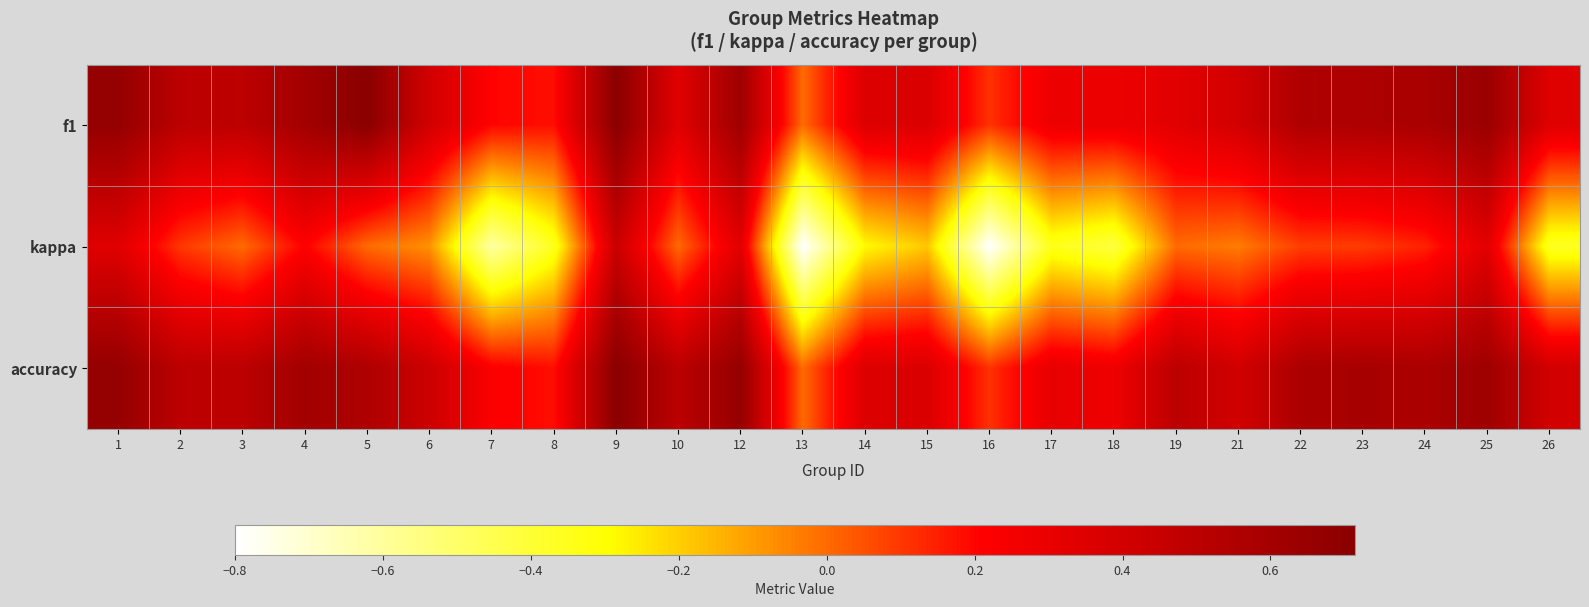

At how many categories does at least one series exceed 0?

23